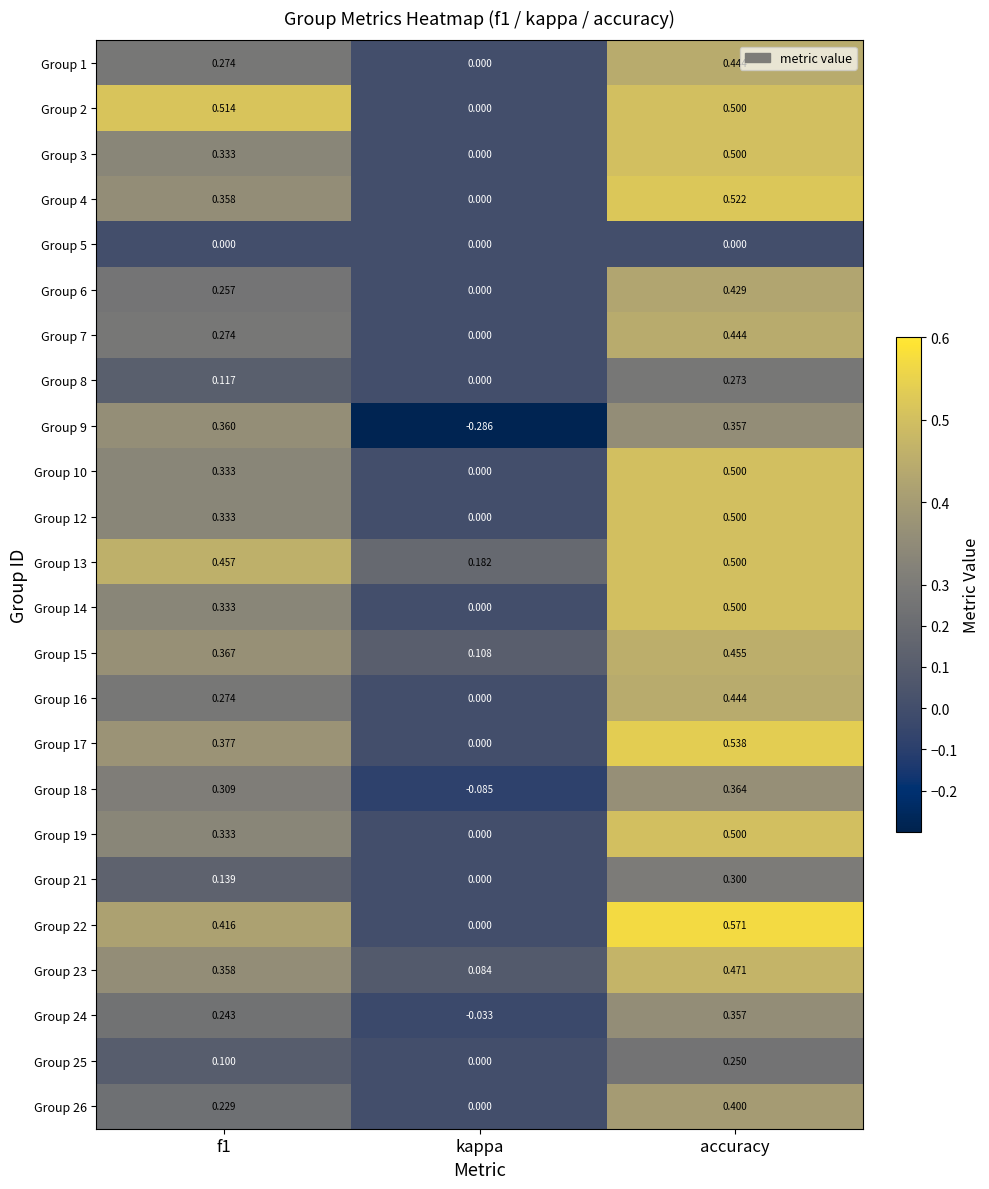

Is the value of Group 14 at accuracy greater than the value of Group 7 at kappa?

Yes